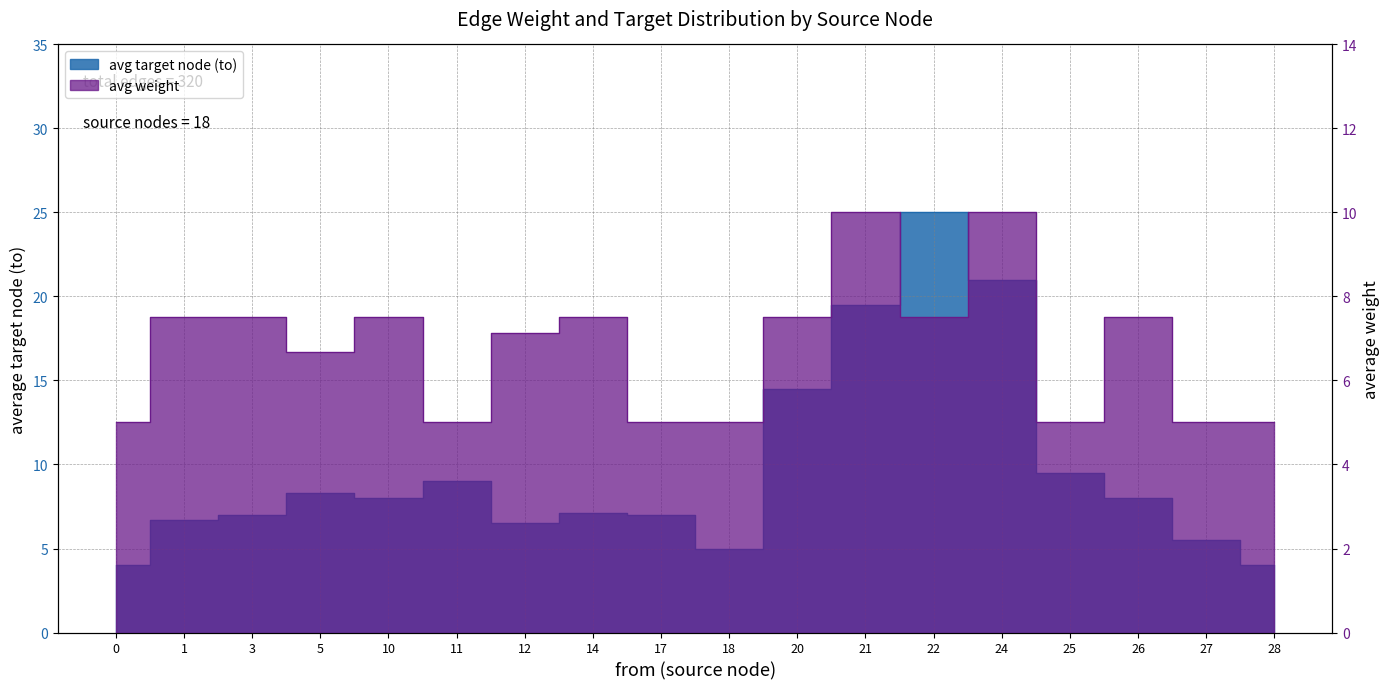

Where is the first local minimum for avg_to?

10